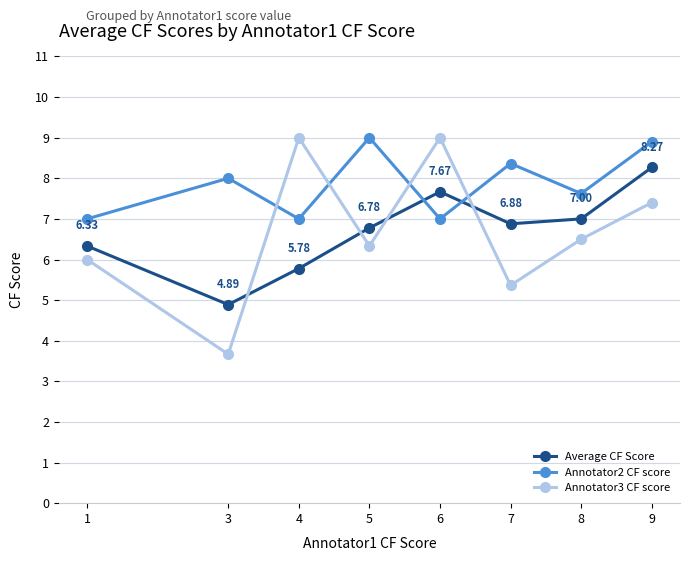

In Annotator3 CF score, how many points are higher than both neighbors (excluding endpoints)?

2